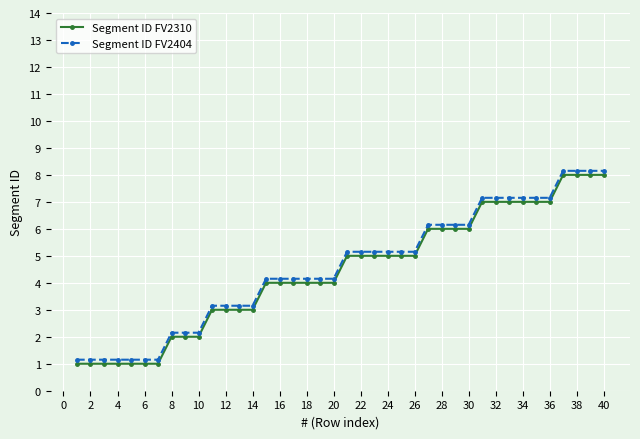

What is the sum of all Segment ID FV2404 values?

183.0